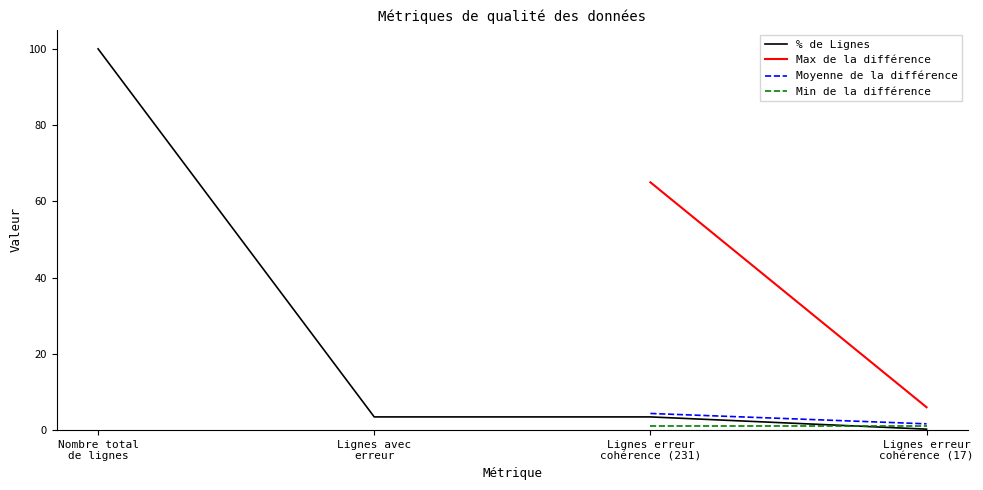

Reading left to right, transcribe all the data shown in this chart.

100.0	3.5	3.5	0.3